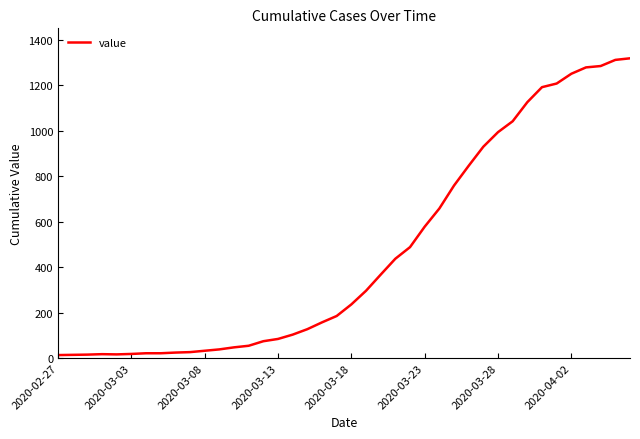

What is the difference between the maximum and minimum values?

1306